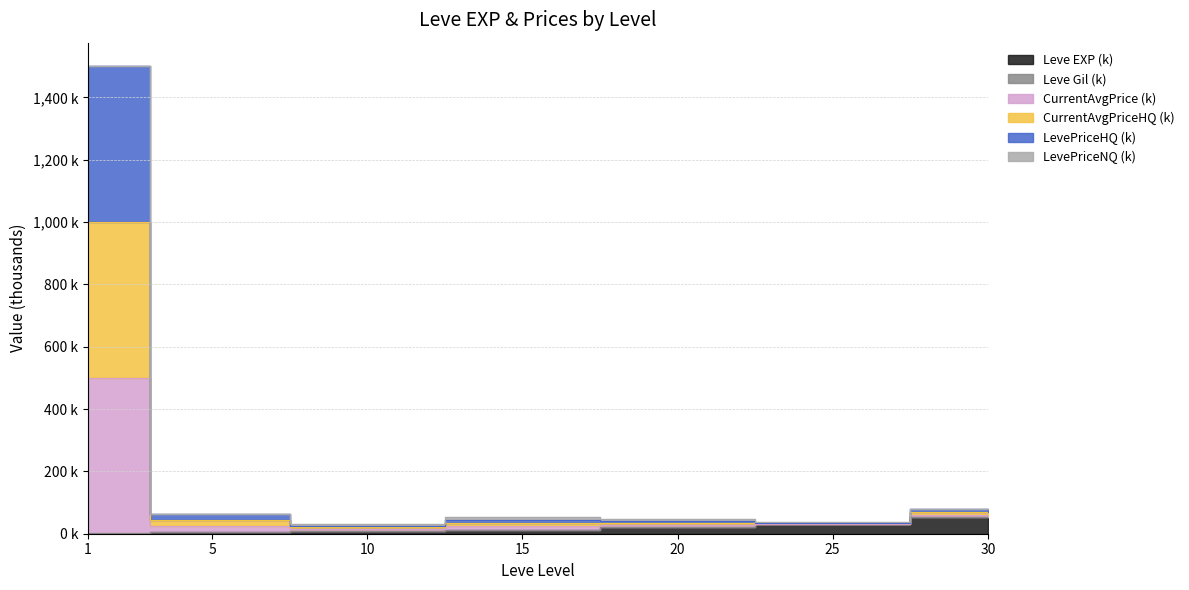

True or false: Leve EXP and currentAveragePriceHQ intersect in this chart.

False